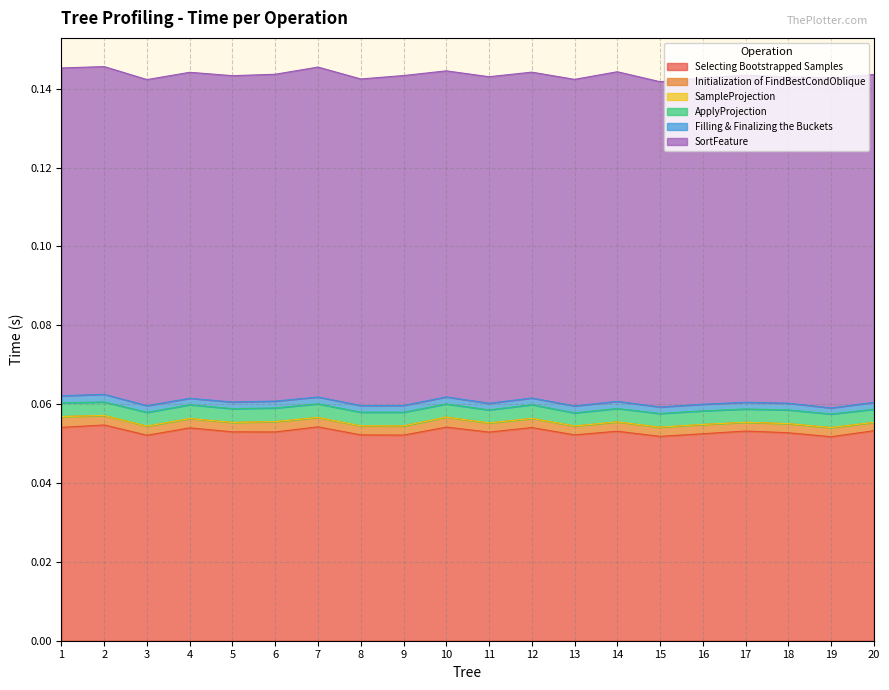

List the labels in order of ApplyProjection value, smallest first.

11, 13, 20, 10, 17, 14, 2, 19, 16, 6, 8, 7, 1, 15, 18, 9, 12, 3, 5, 4